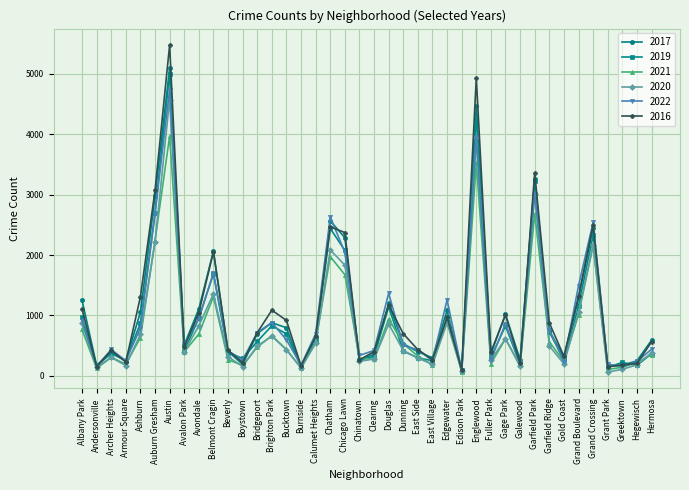

At which label does 2016 first exceed 696?

Albany Park